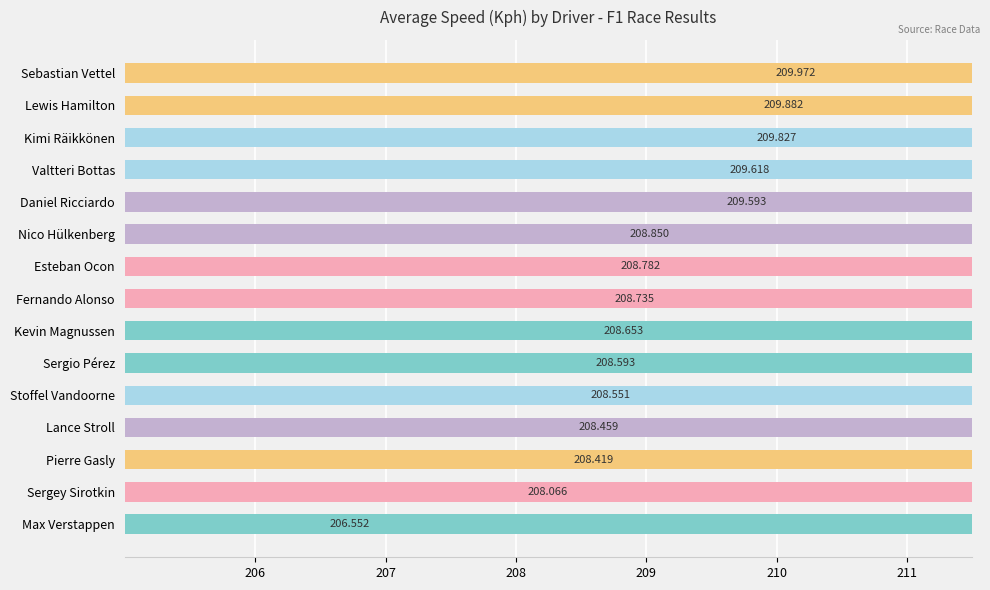

Which has a higher value, Esteban Ocon or Lance Stroll?

Esteban Ocon